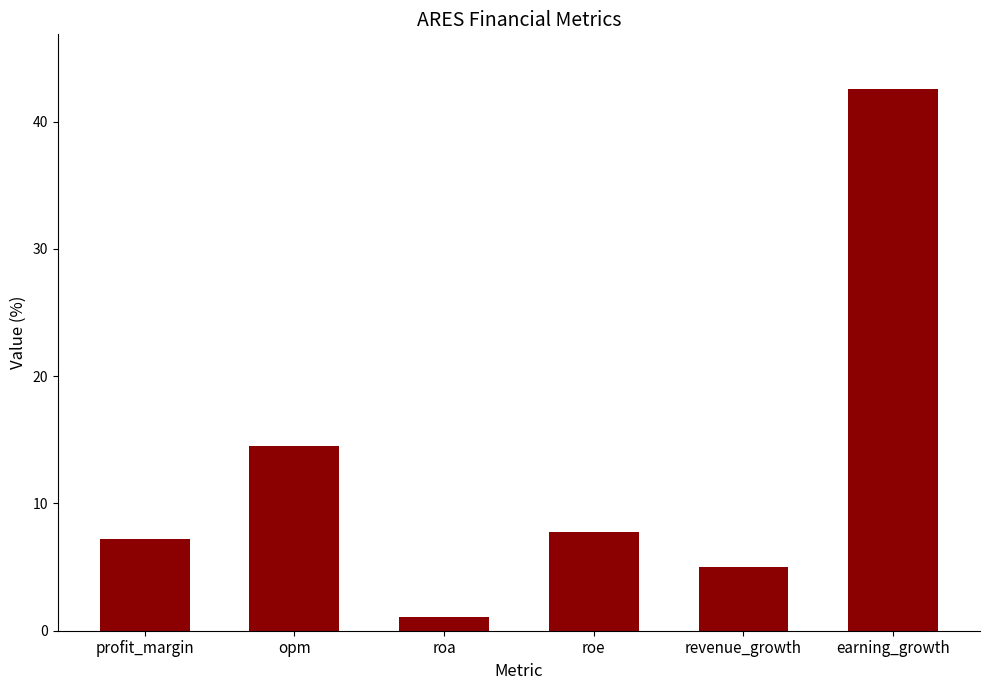

What is the minimum value shown in the chart?

1.1